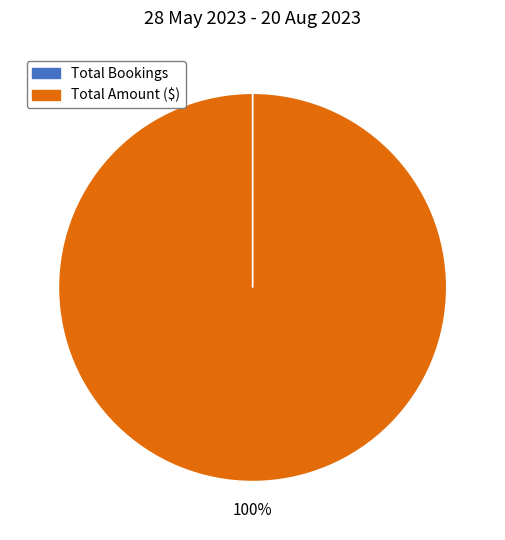

To the nearest percent, what portion does Total Amount ($) represent?

100%